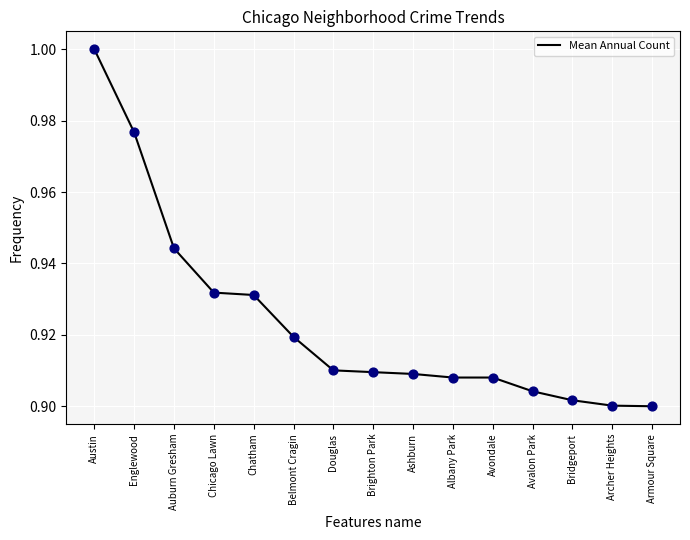

Which has a higher value, Austin or Armour Square?

Austin